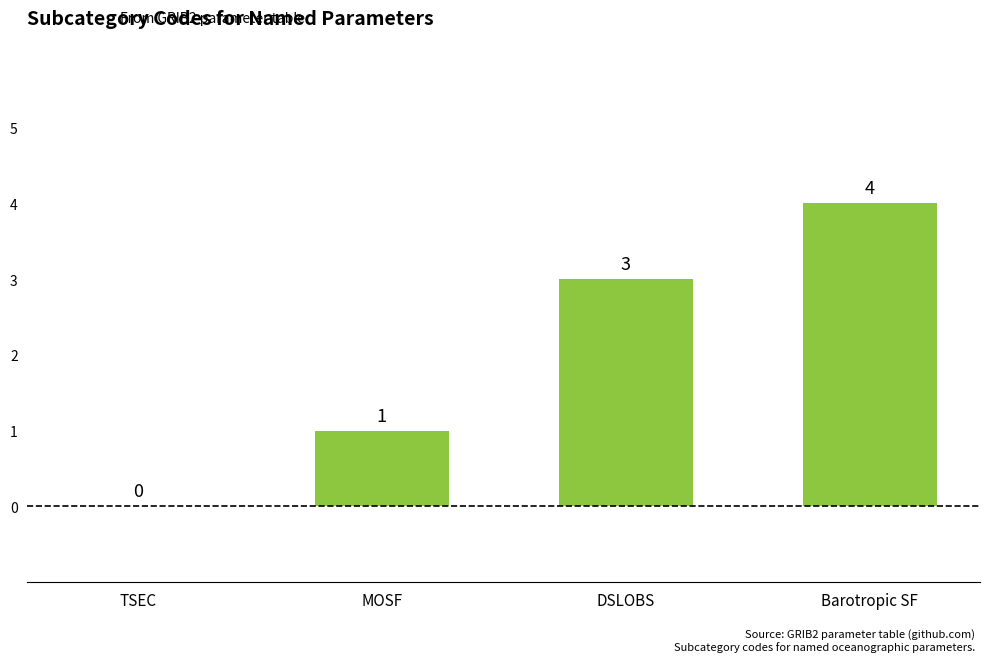

What is the sum of the values at DSLOBS and Barotropic SF?

7